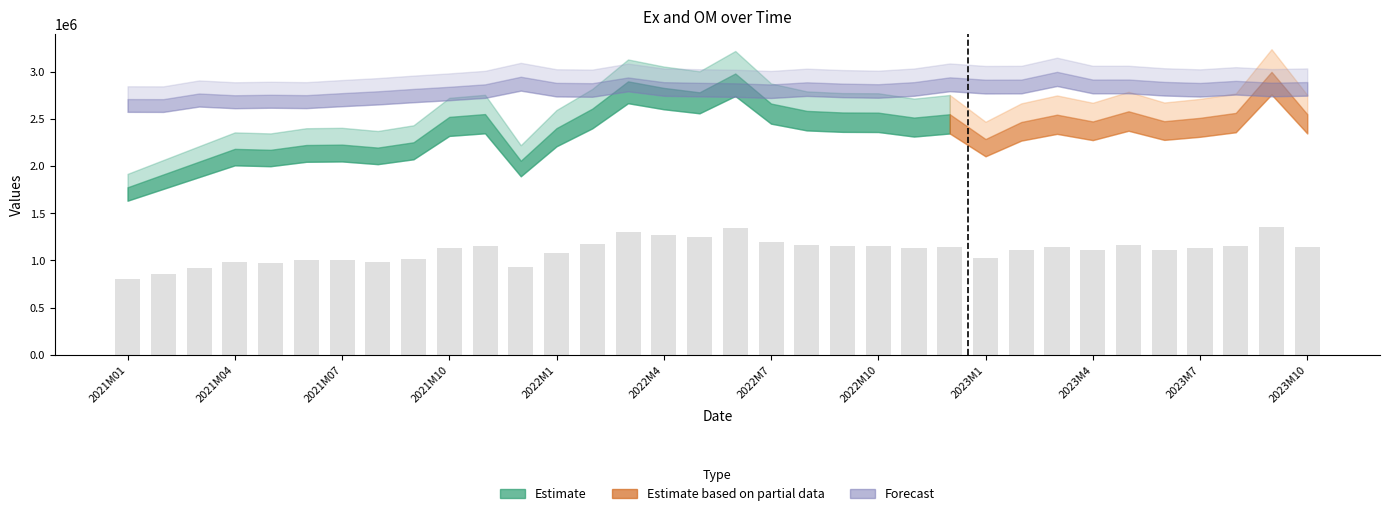

How many data points are less than 1135135?

17